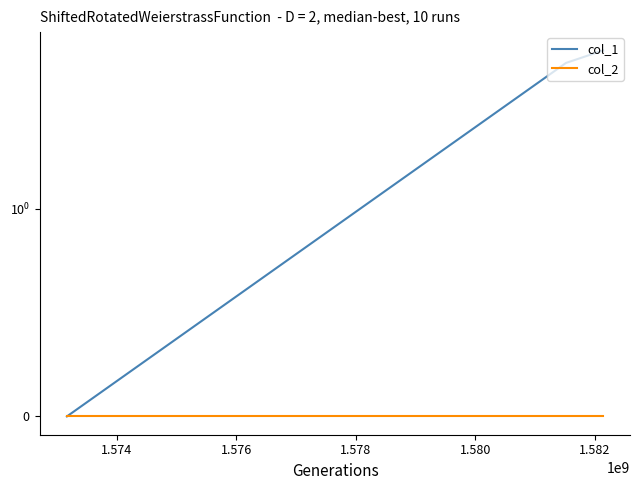

Reading left to right, what are all the values shown in this chart?

col_1: 0	6	7
col_2: 0	0	0